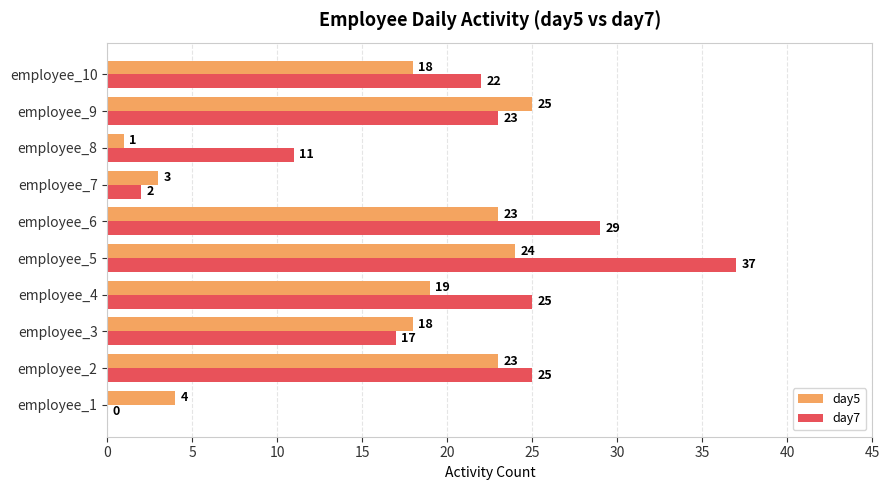

What is the sum of all day5 values?

158